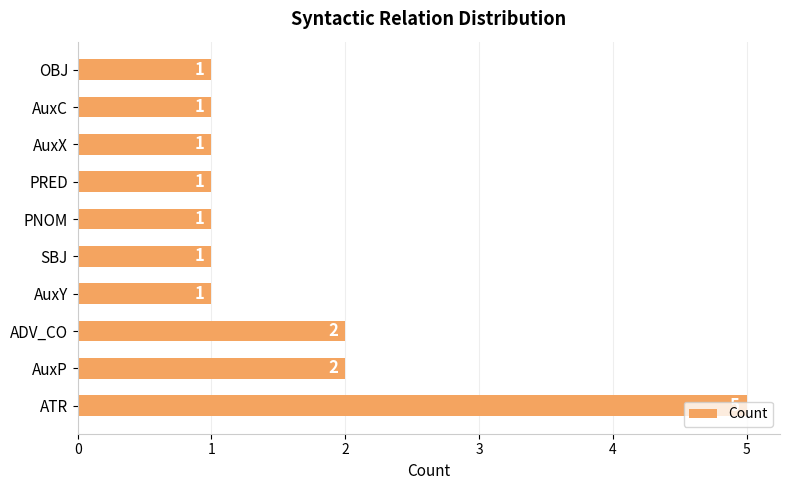

Is it true that the value at AuxX is 1?

True